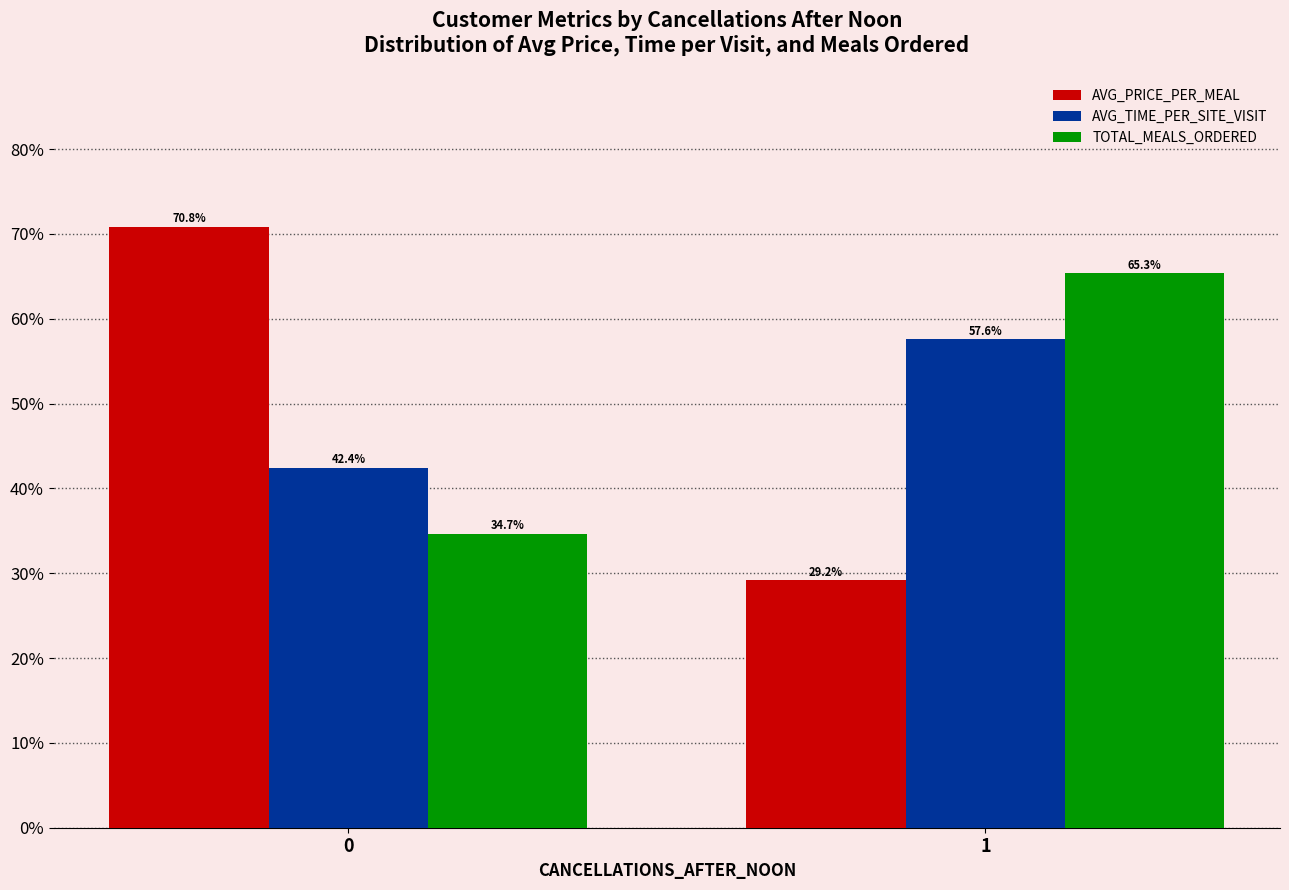

What is the average value of the AVG_PRICE_PER_MEAL series?

50.0